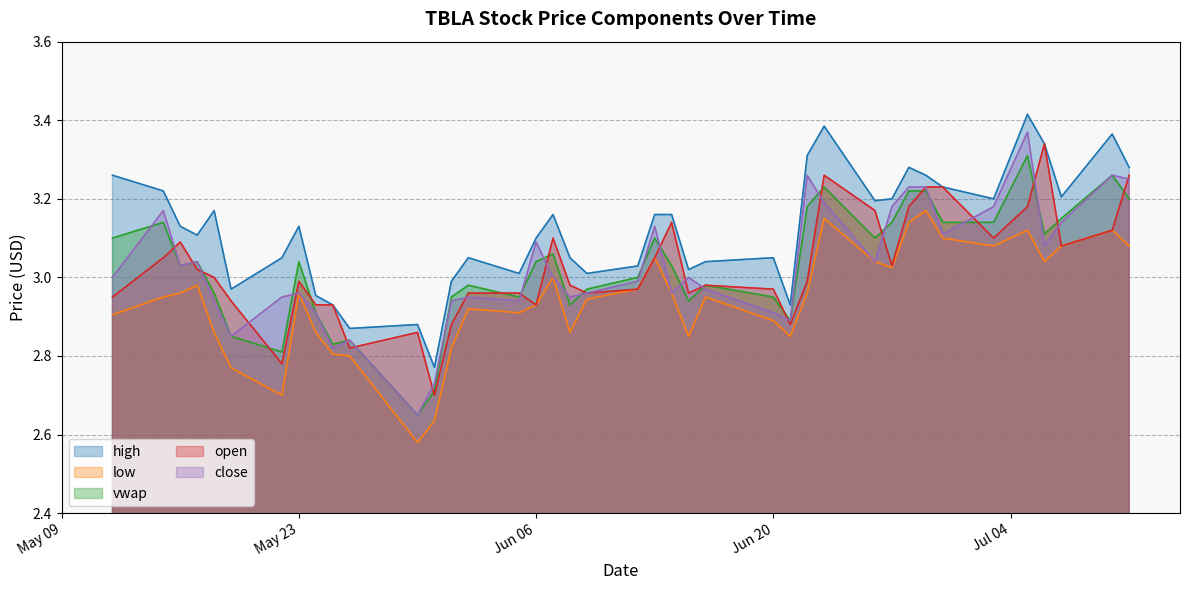

Which series has the widest spread of values?

close